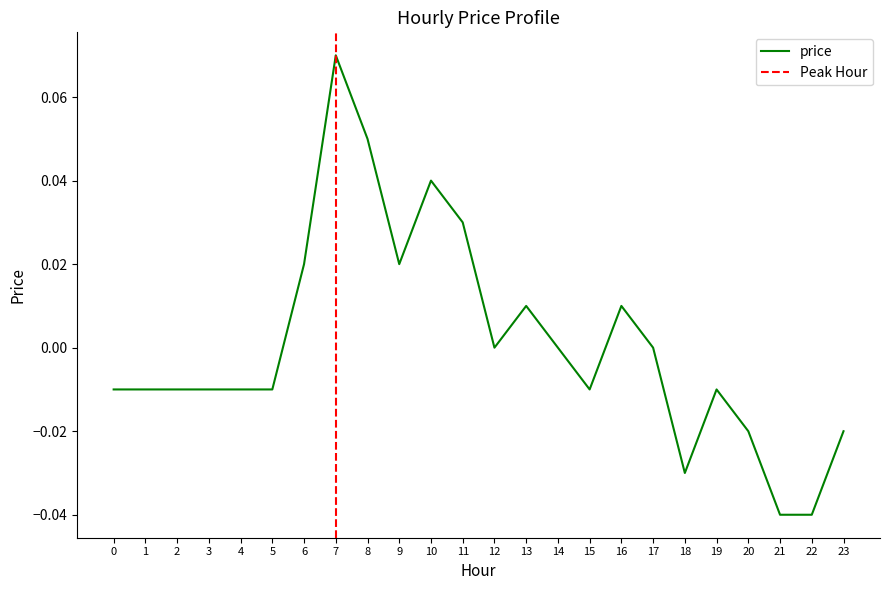

Which category has the highest value across all series?

7